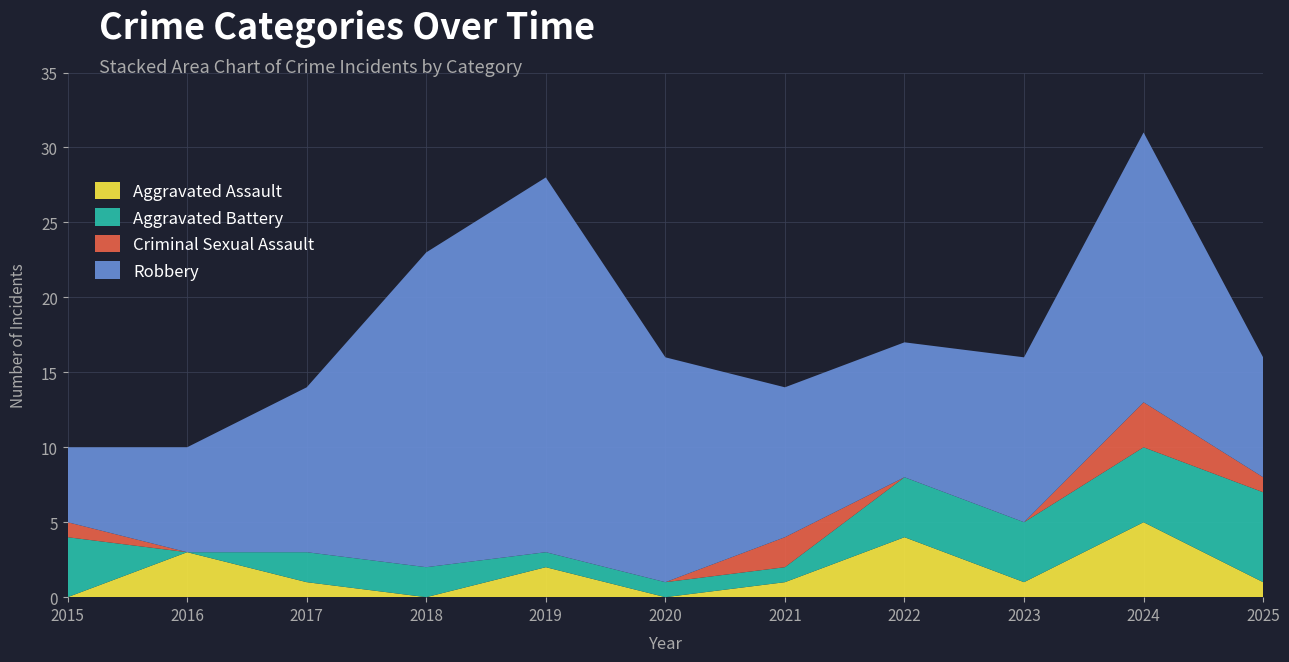

Reading left to right, transcribe all the data shown in this chart.

Aggravated Assault: 0	3	1	0	2	0	1	4	1	5	1
Aggravated Battery: 4	0	2	2	1	1	1	4	4	5	6
Criminal Sexual Assault: 1	0	0	0	0	0	2	0	0	3	1
Robbery: 5	7	11	21	25	15	10	9	11	18	8